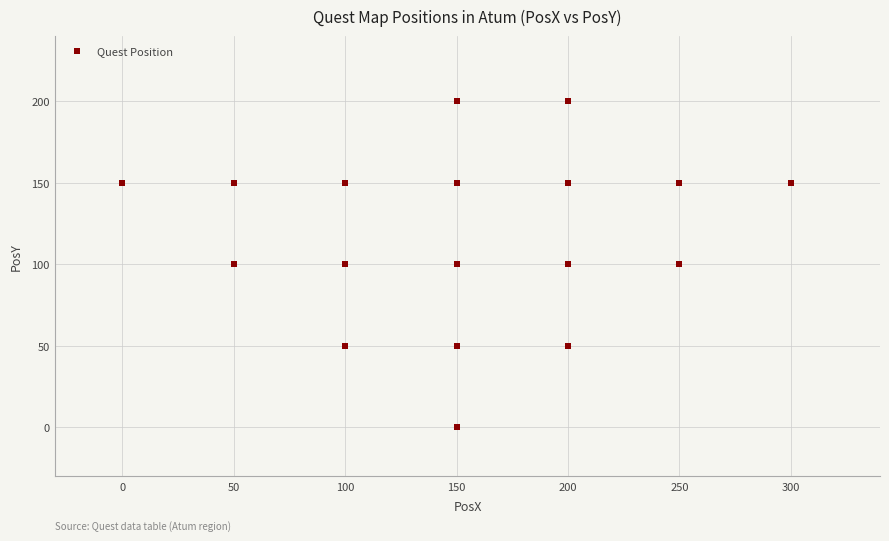

What is the range of X values (max minus min)?

300